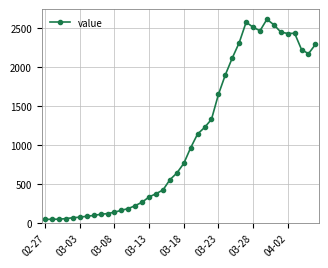

What is the smallest value displayed?

49